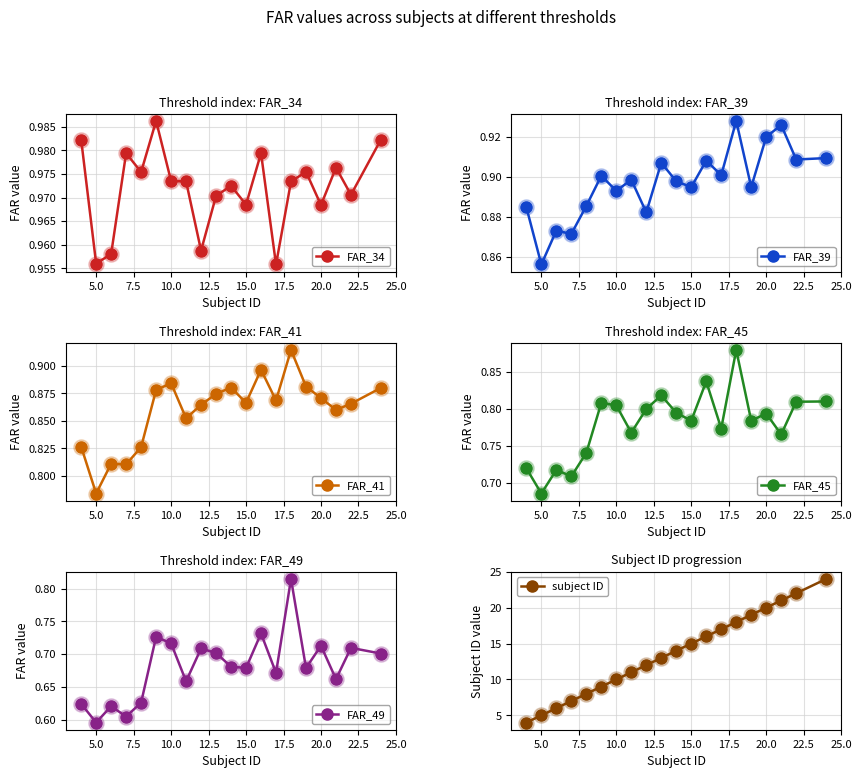

Which series contains the lowest Y value?

FAR_49